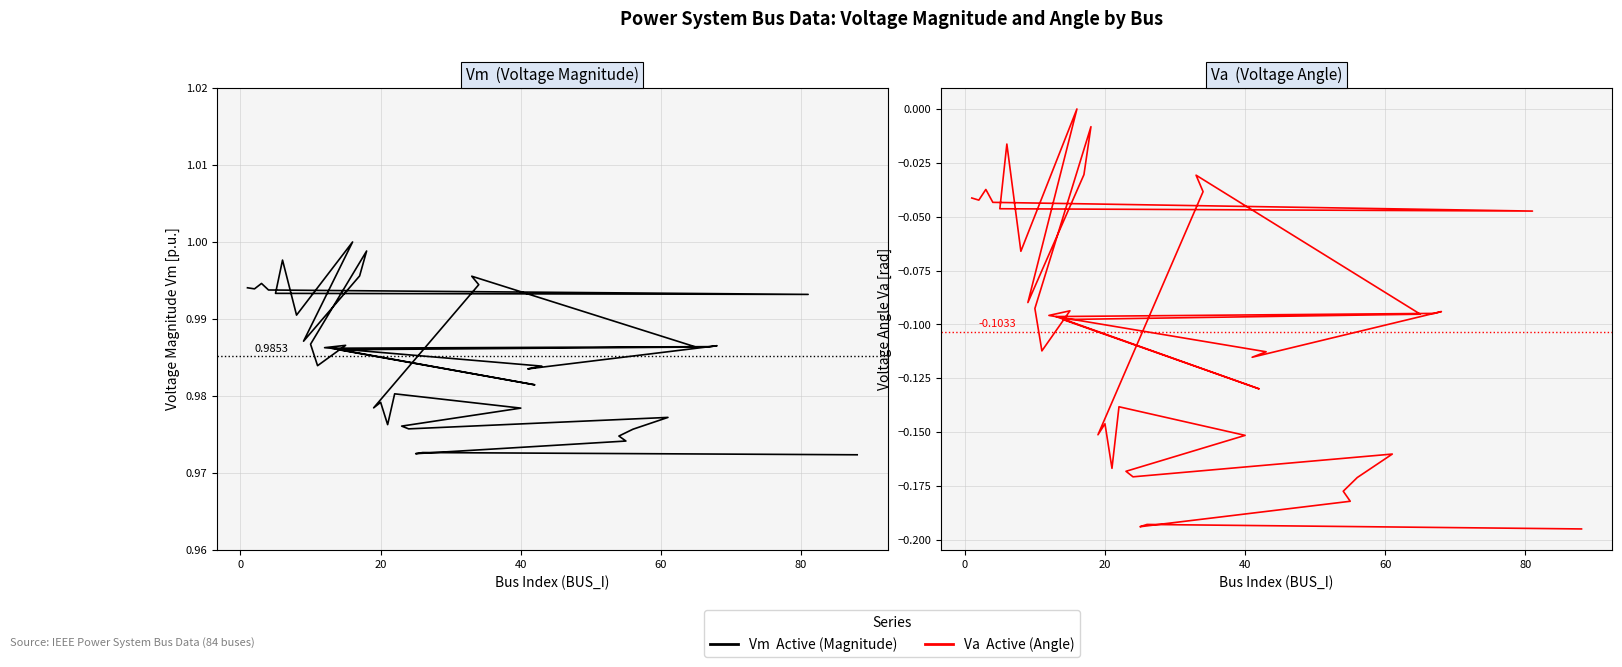

Does the chart display data point markers on the line(s)?

No